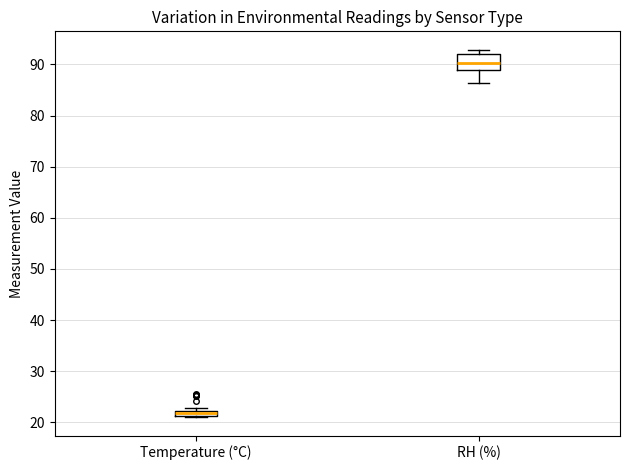

Which box's median line is the lowest?

Temperature (°C)